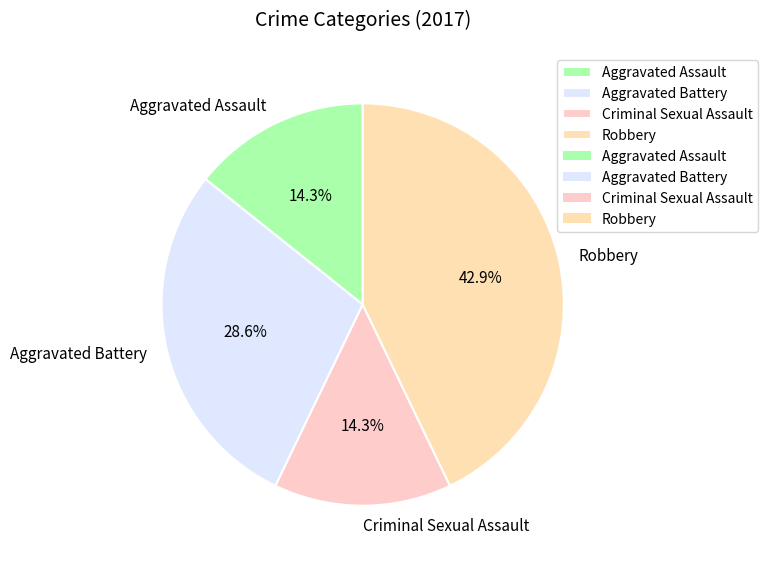

Which has a higher value, Criminal Sexual Assault or Aggravated Battery?

Aggravated Battery